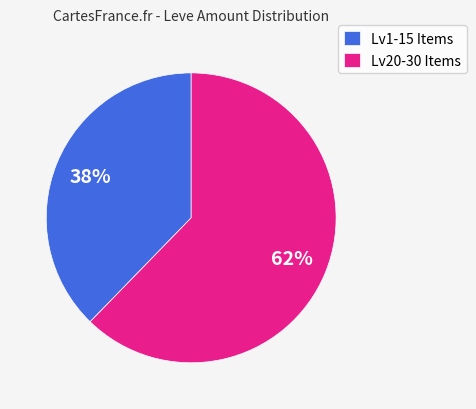

Count the number of slices in the pie.

2